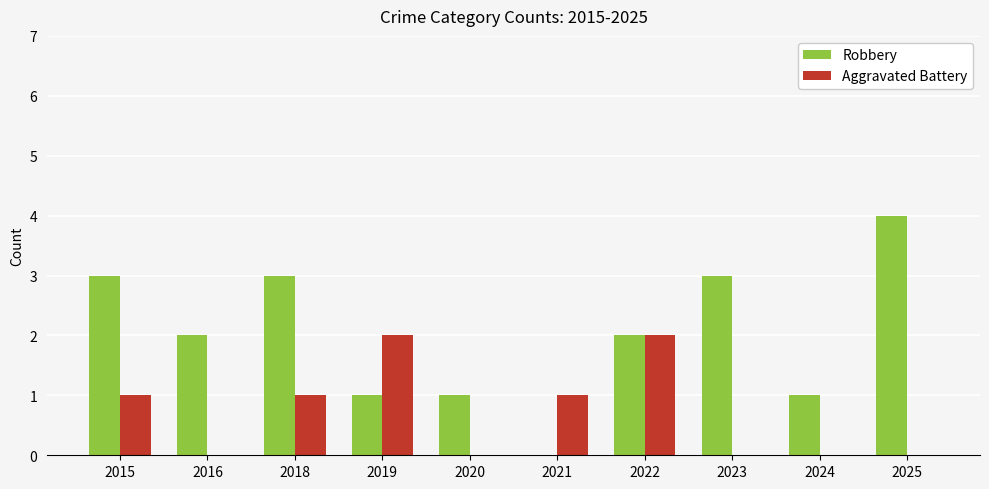

What are all the series names shown in the legend?

Robbery, Aggravated Battery